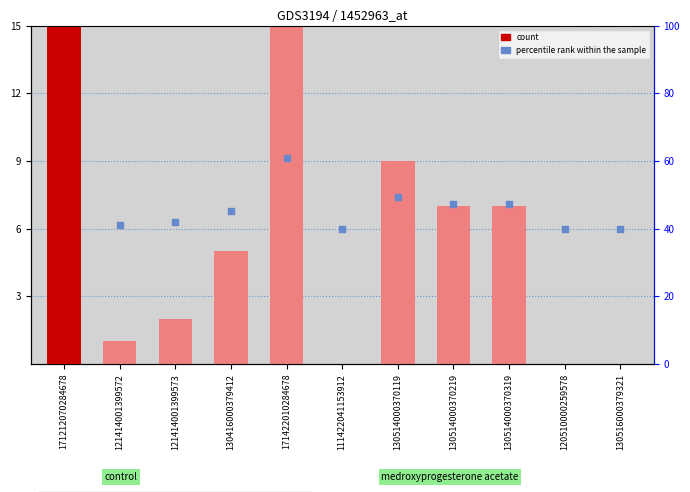

What is the total value across all series at 130416000379412?

11.8